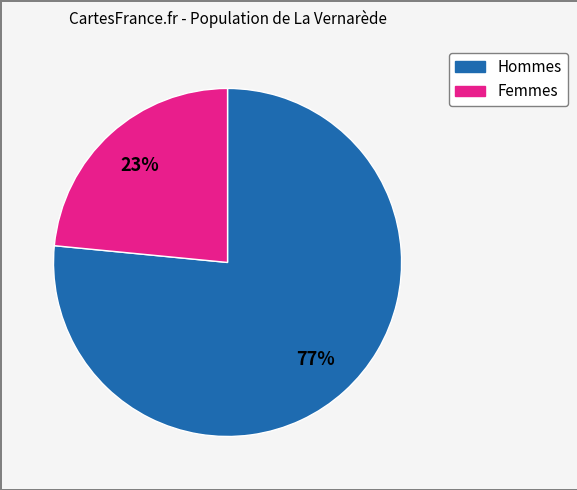

Is there any slice that represents more than half of the pie?

Yes